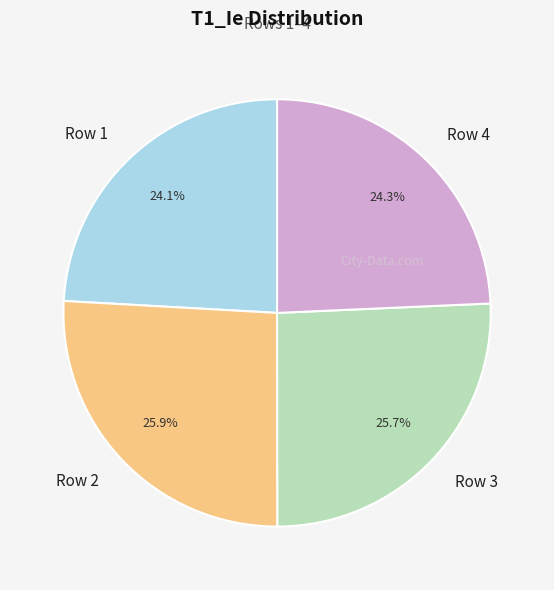

To the nearest percent, what percentage of the pie is Row 4?

24%